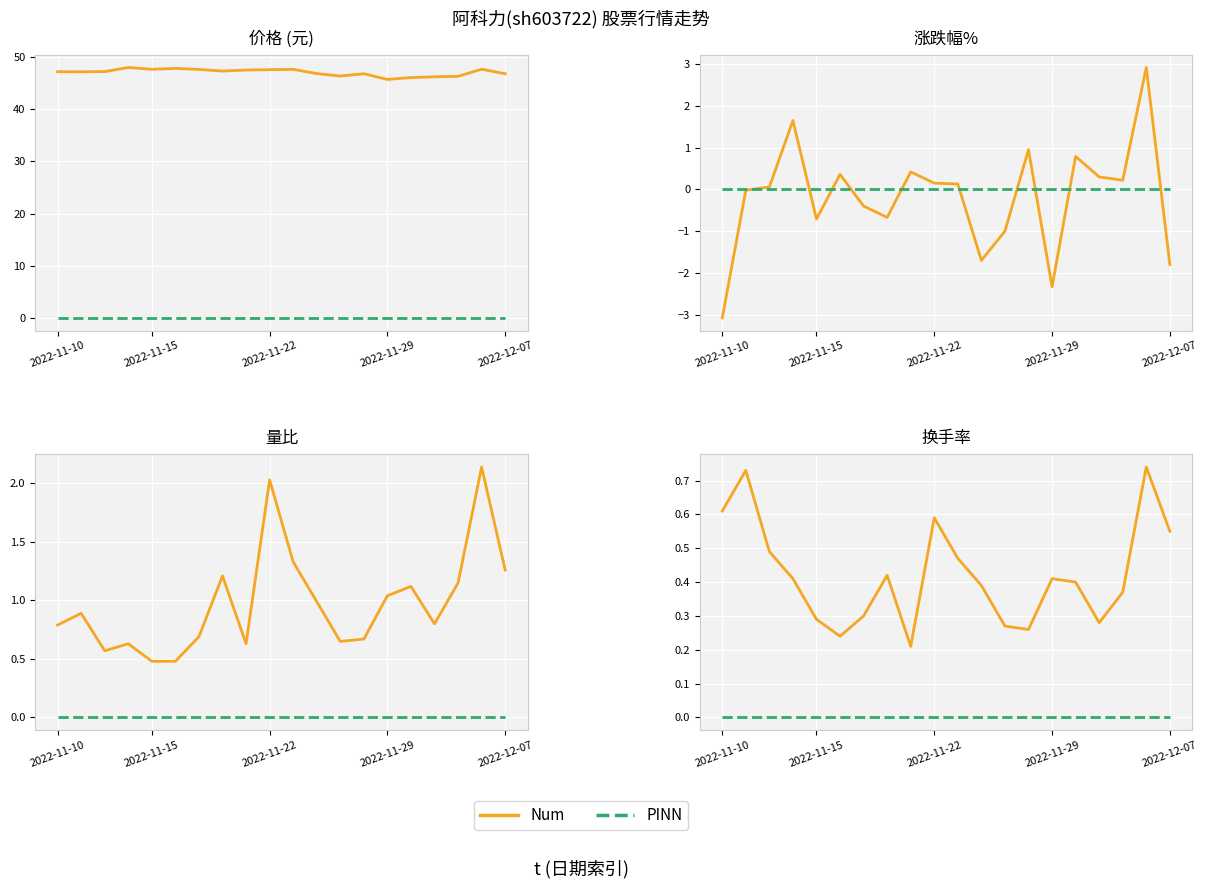

List the series in order of their peak value, lowest first.

PINN, Num